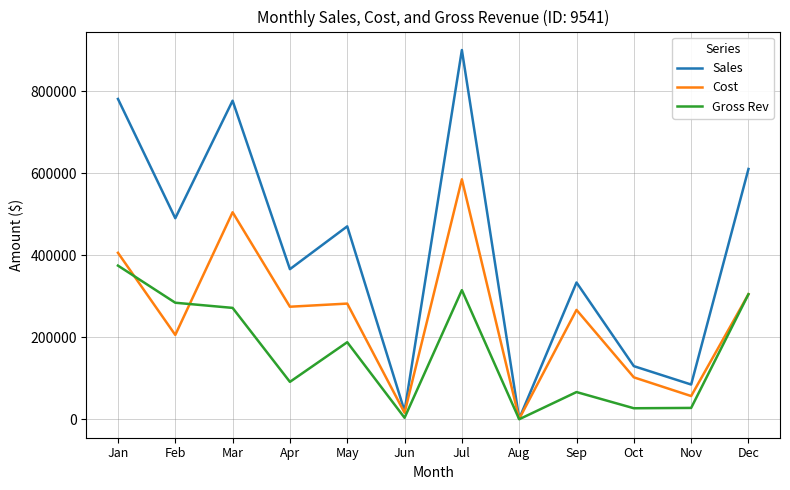

What is the approximate value of Sales at Sep?

333828.0